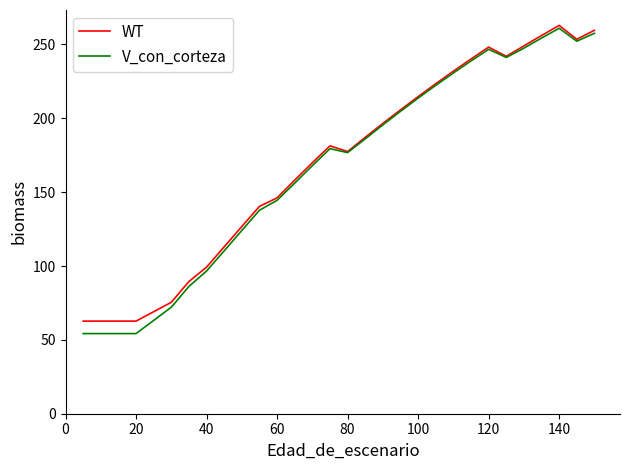

True or false: V_con_corteza and WT cross at least once.

False